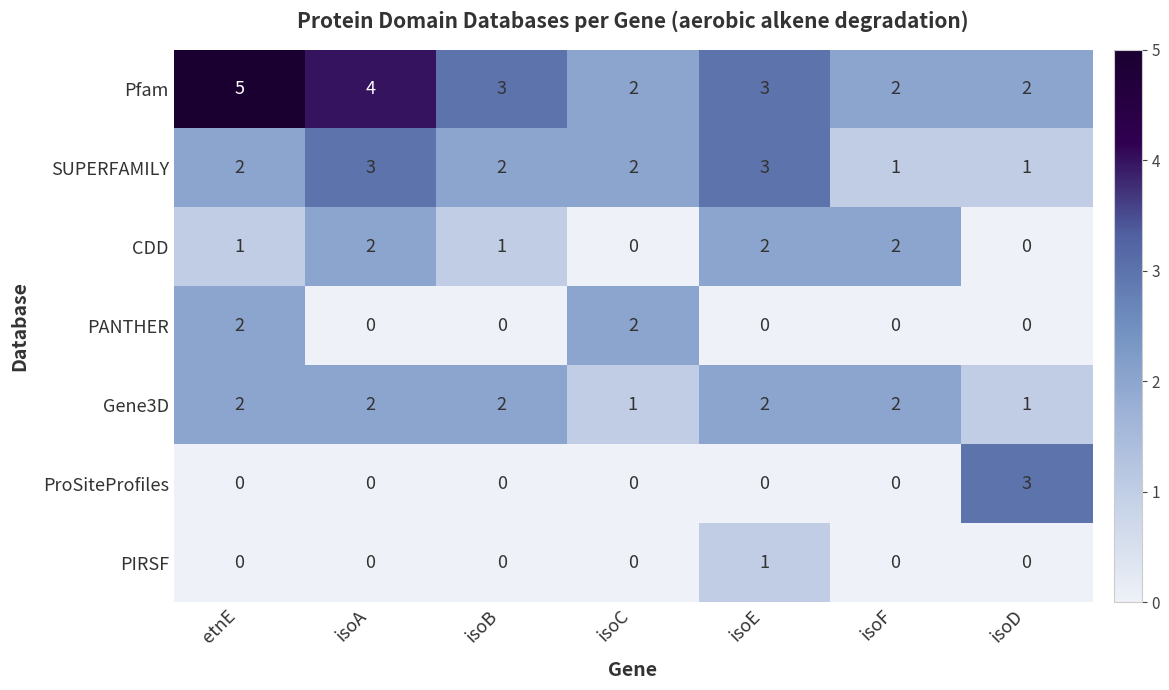

True or false: PANTHER has a value of 3 at isoC.

False